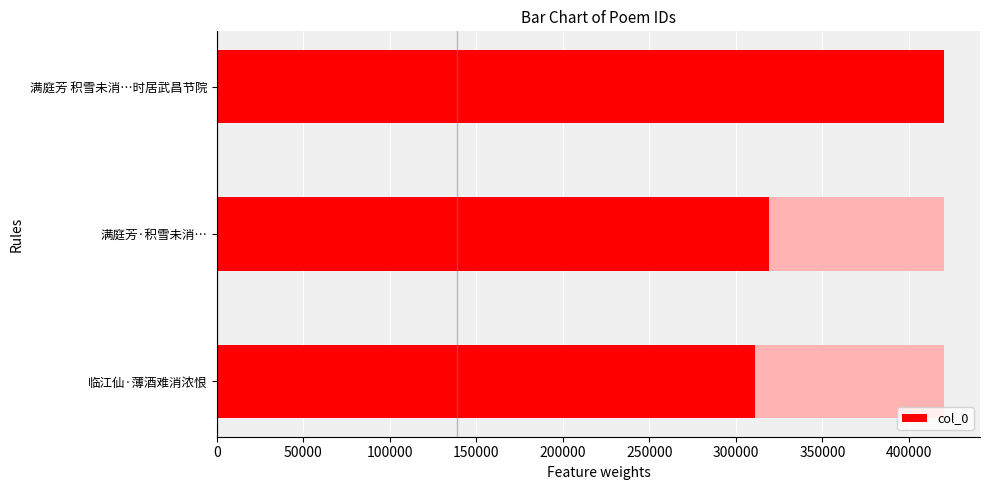

What is the smallest value displayed?

310782